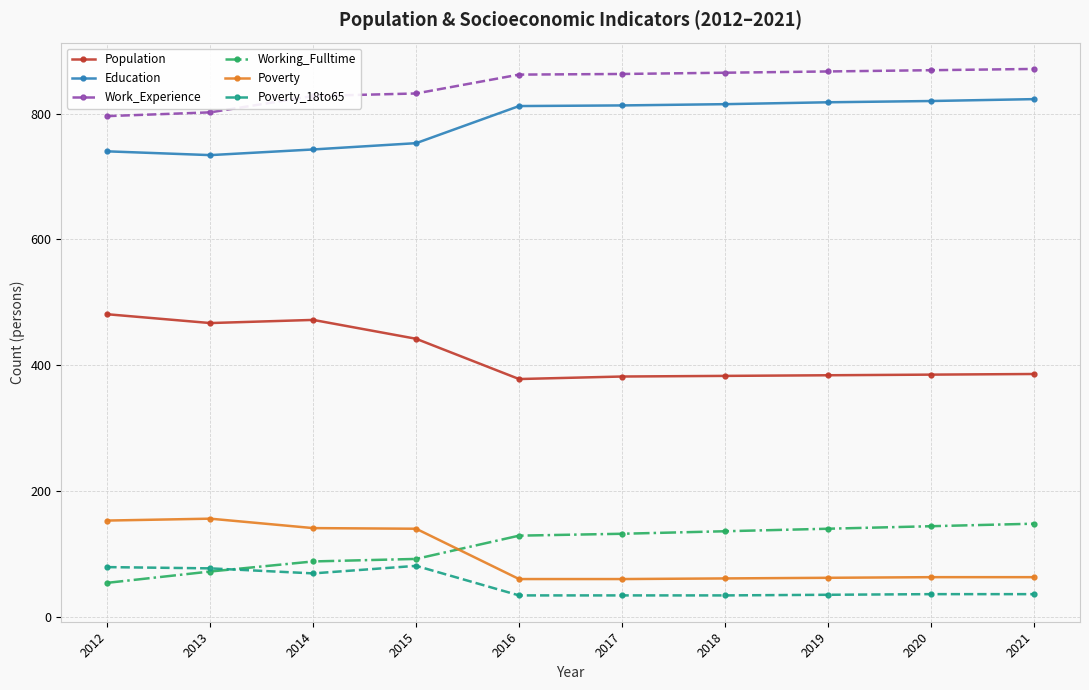

What are all the series names shown in the legend?

Population, Education, Work_Experience, Working_Fulltime, Poverty, Poverty_18to65